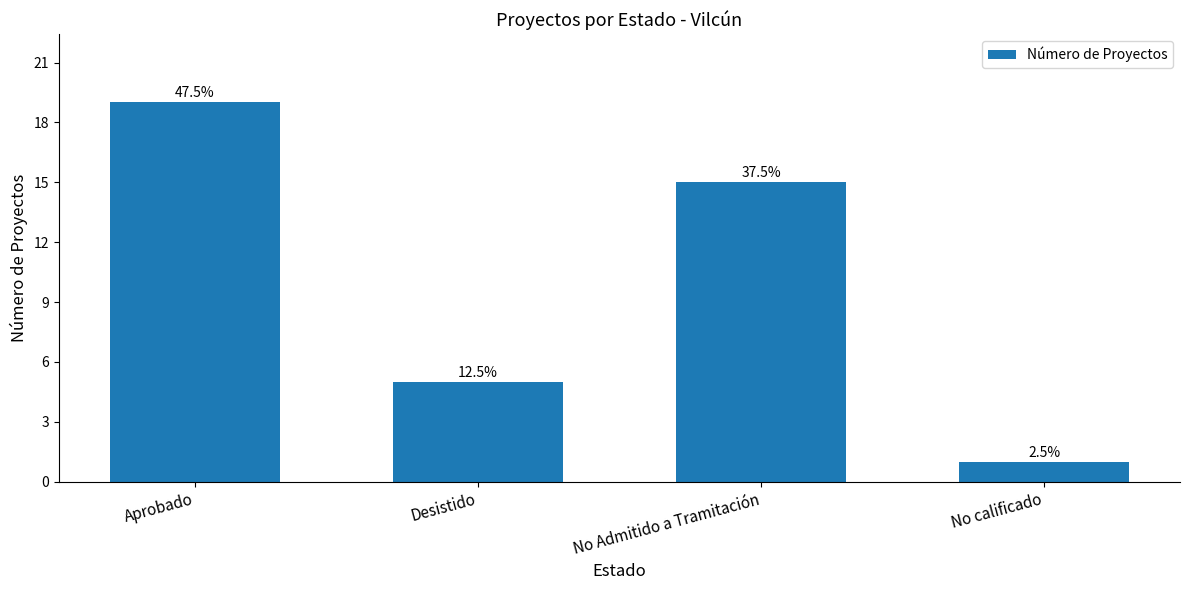

Read the value at No Admitido a Tramitación.

15